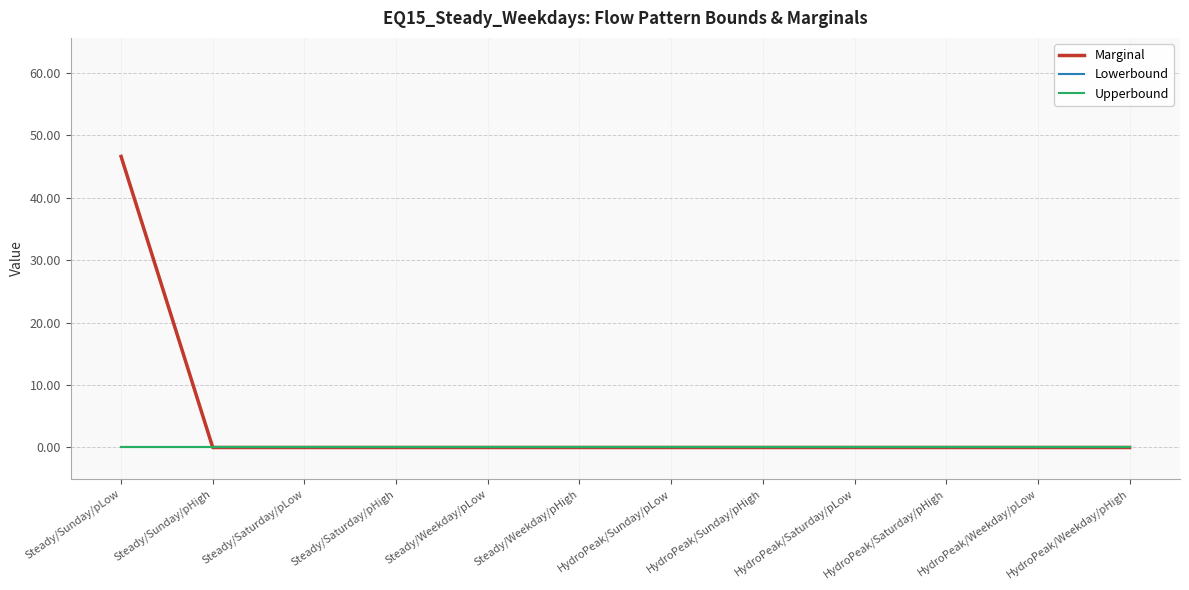

Rank the series by their maximum value, from highest to lowest.

Marginal, Lowerbound, Upperbound